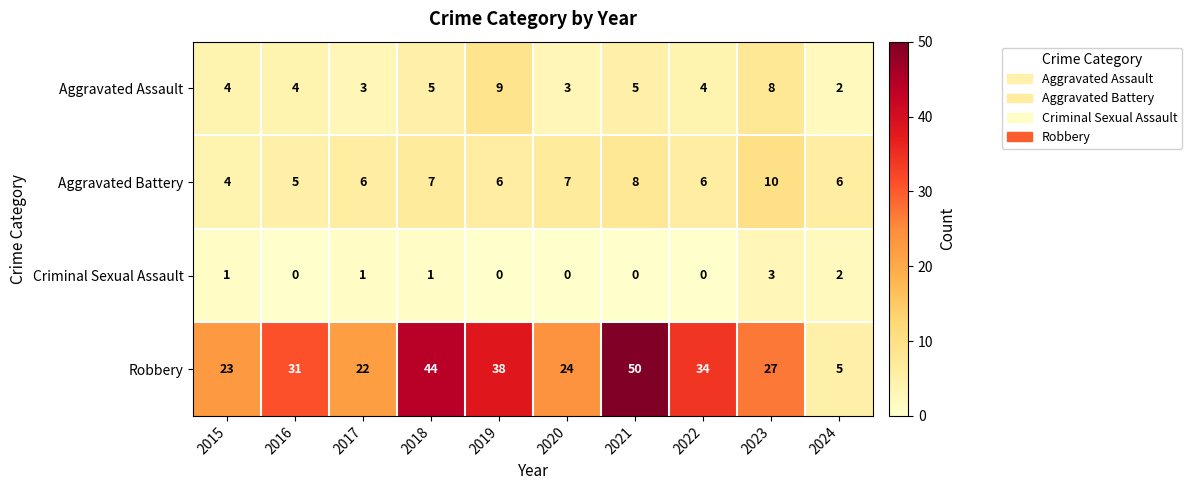

Which series has the largest total across all categories?

Robbery